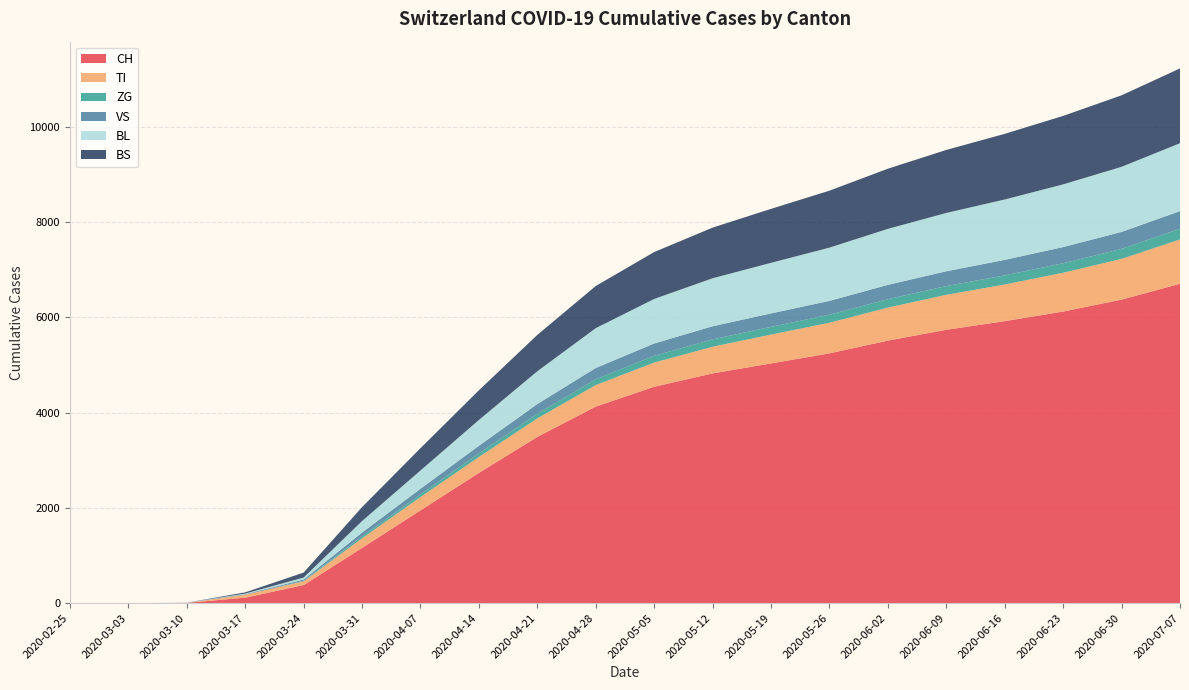

Reading right to left, list all the values displayed in this chart.

CH: 2020-07-07=6706	2020-06-30=6373	2020-06-23=6123	2020-06-16=5921	2020-06-09=5740	2020-06-02=5513	2020-05-26=5245	2020-05-19=5034	2020-05-12=4824	2020-05-05=4544	2020-04-28=4127	2020-04-21=3491	2020-04-14=2735	2020-04-07=1948	2020-03-31=1160	2020-03-24=380	2020-03-17=116	2020-03-10=6	2020-03-03=0	2020-02-25=0
TI: 2020-07-07=932	2020-06-30=856	2020-06-23=815	2020-06-16=770	2020-06-09=734	2020-06-02=693	2020-05-26=643	2020-05-19=605	2020-05-12=560	2020-05-05=508	2020-04-28=452	2020-04-21=389	2020-04-14=335	2020-04-07=280	2020-03-31=202	2020-03-24=80	2020-03-17=62	2020-03-10=0	2020-03-03=0	2020-02-25=0
ZG: 2020-07-07=222	2020-06-30=211	2020-06-23=199	2020-06-16=191	2020-06-09=184	2020-06-02=177	2020-05-26=169	2020-05-19=163	2020-05-12=155	2020-05-05=141	2020-04-28=121	2020-04-21=97	2020-04-14=75	2020-04-07=55	2020-03-31=39	2020-03-24=12	2020-03-17=0	2020-03-10=0	2020-03-03=0	2020-02-25=0
VS: 2020-07-07=372	2020-06-30=355	2020-06-23=340	2020-06-16=326	2020-06-09=311	2020-06-02=300	2020-05-26=290	2020-05-19=282	2020-05-12=275	2020-05-05=259	2020-04-28=238	2020-04-21=204	2020-04-14=159	2020-04-07=119	2020-03-31=81	2020-03-24=25	2020-03-17=11	2020-03-10=2	2020-03-03=0	2020-02-25=0
BL: 2020-07-07=1425	2020-06-30=1367	2020-06-23=1316	2020-06-16=1268	2020-06-09=1224	2020-06-02=1176	2020-05-26=1118	2020-05-19=1062	2020-05-12=1008	2020-05-05=935	2020-04-28=836	2020-04-21=688	2020-04-14=542	2020-04-07=383	2020-03-31=242	2020-03-24=40	2020-03-17=13	2020-03-10=2	2020-03-03=0	2020-02-25=0
BS: 2020-07-07=1571	2020-06-30=1501	2020-06-23=1438	2020-06-16=1378	2020-06-09=1323	2020-06-02=1263	2020-05-26=1196	2020-05-19=1133	2020-05-12=1063	2020-05-05=985	2020-04-28=885	2020-04-21=763	2020-04-14=623	2020-04-07=469	2020-03-31=292	2020-03-24=105	2020-03-17=25	2020-03-10=0	2020-03-03=0	2020-02-25=0